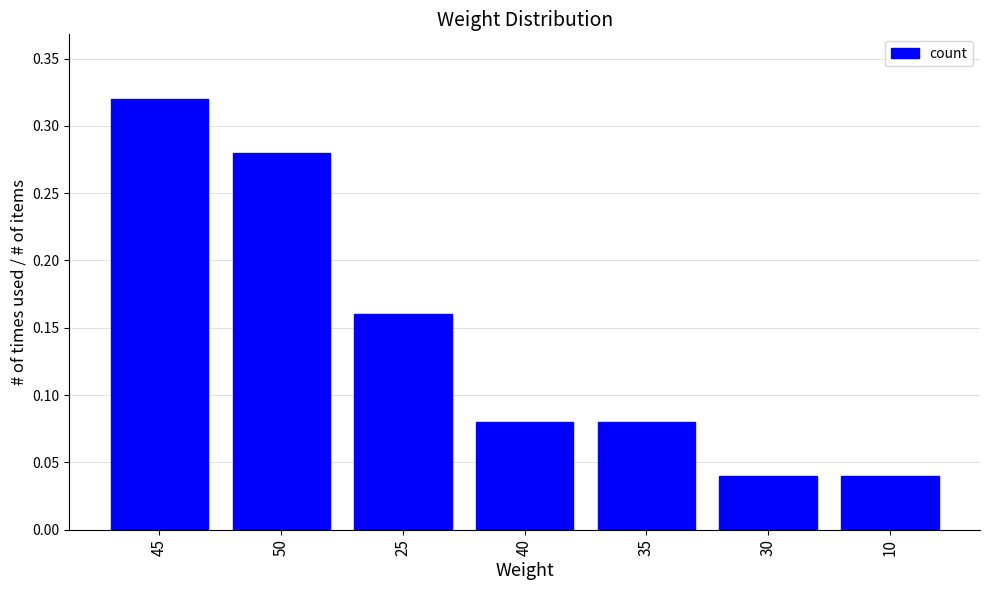

What is the label of the 4th bar from the right?

40